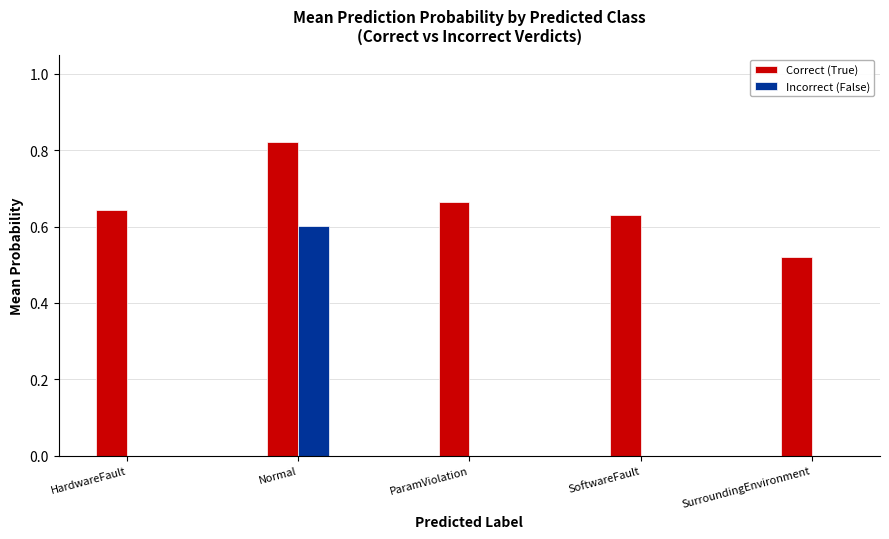

The value of Incorrect (False) at HardwareFault is -0.3. True or false?

False